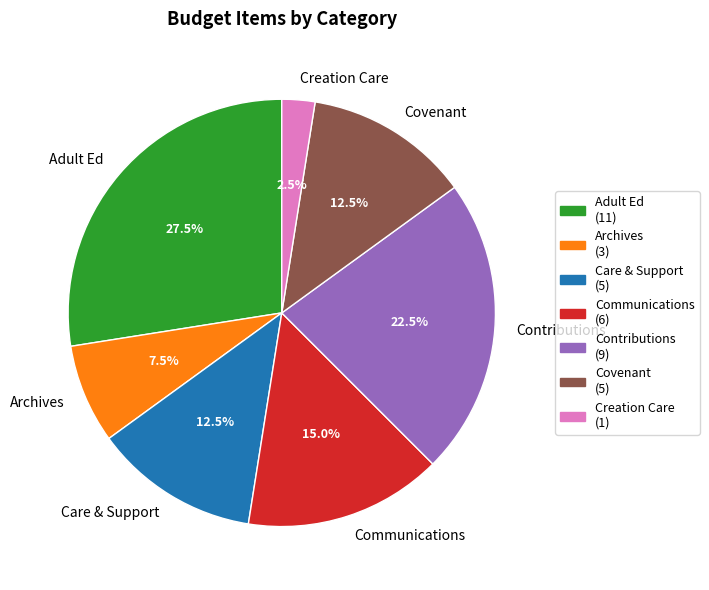

Which category has the smallest portion of the pie?

Creation Care